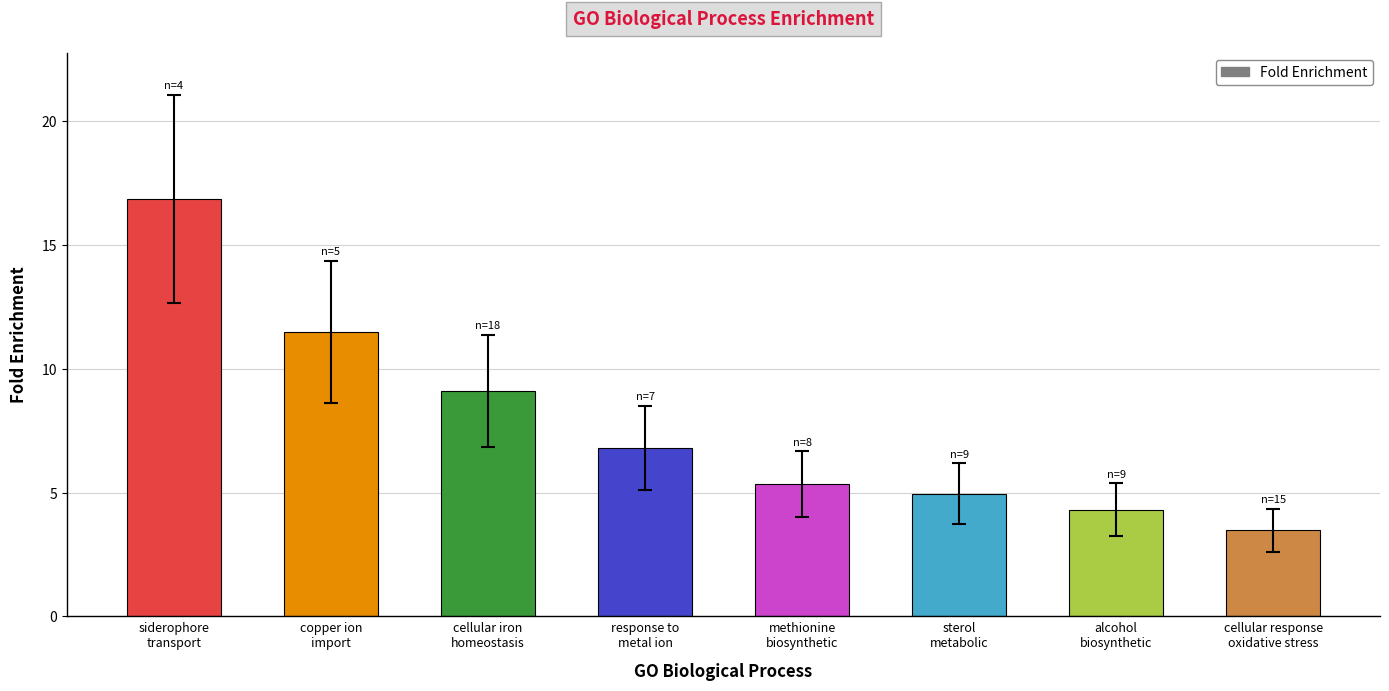

Where does the data first go above 6?

siderophore
transport